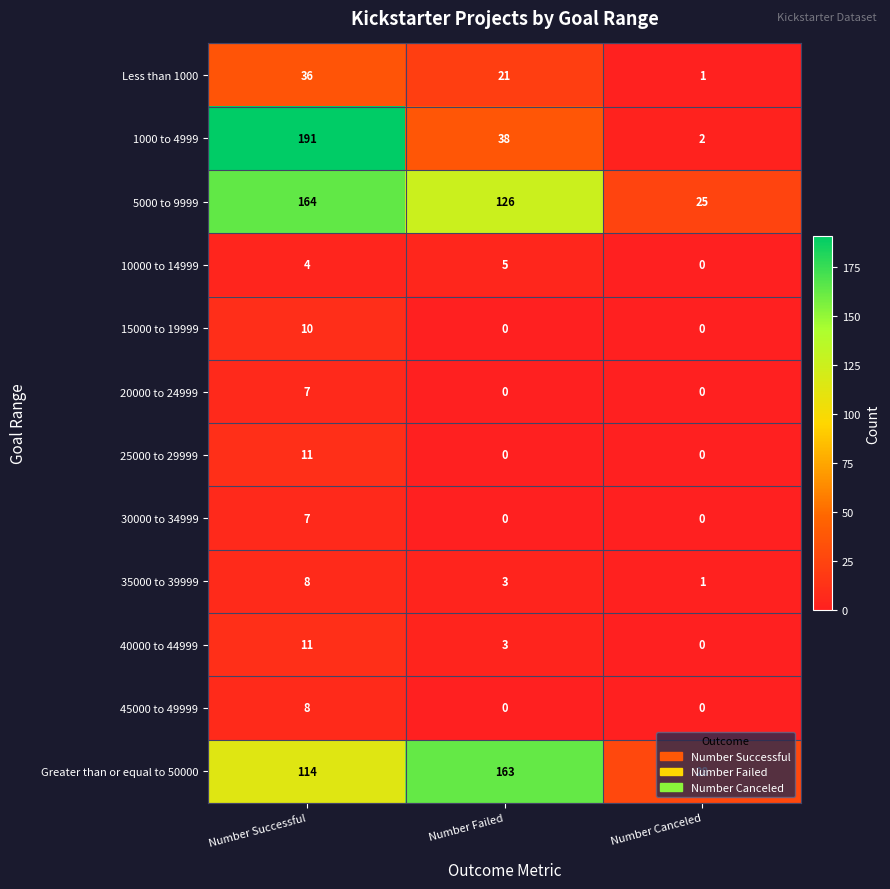

Between Number Failed and Number Canceled, which series saw the biggest shift?

Greater than or equal to 50000